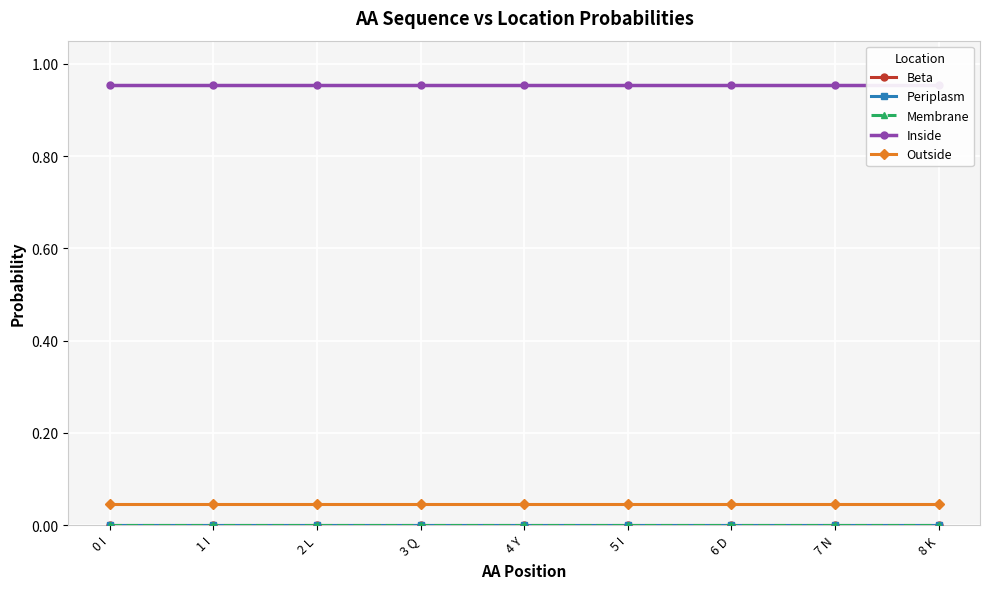

What are all the series names shown in the legend?

Beta, Periplasm, Membrane, Inside, Outside